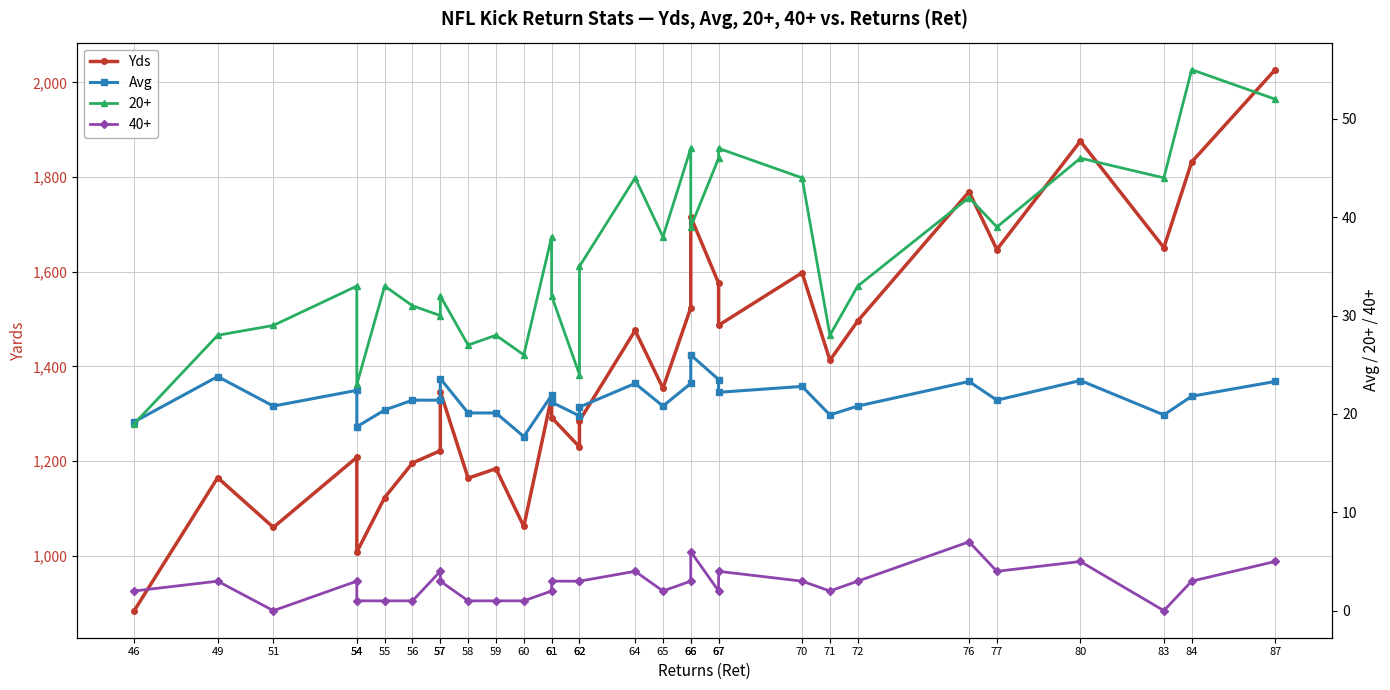

What is the minimum value for Avg?

17.7